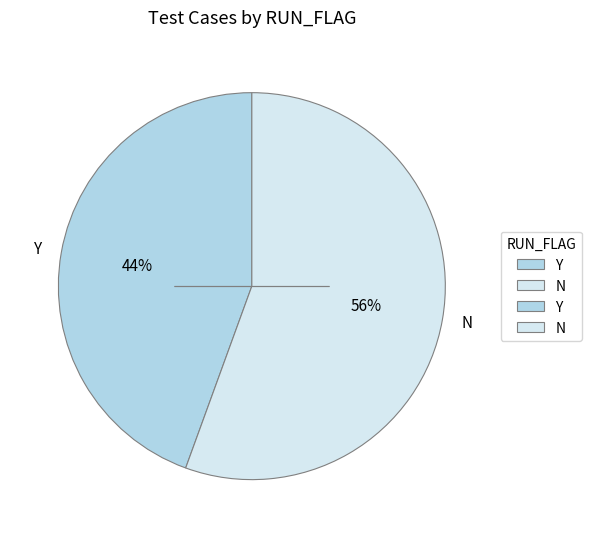

Which category has the biggest portion of the pie?

N